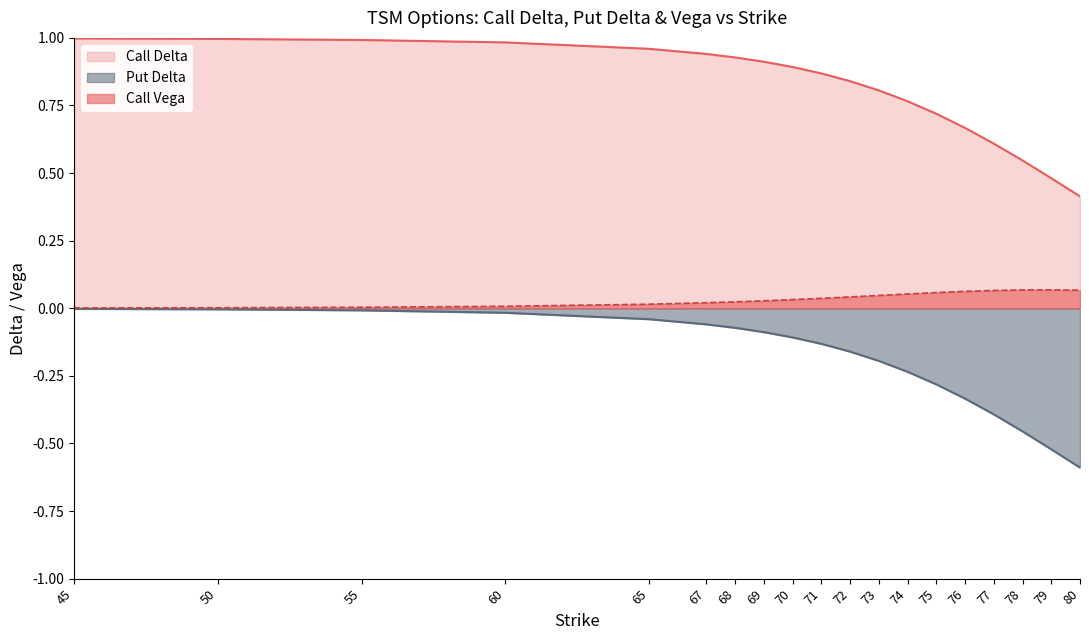

Reading left to right, list all the values displayed in this chart.

Call Delta: 45=1.0	50=1.0	55=1.0	60=1.0	65=1.0	67=0.9	68=0.9	69=0.9	70=0.9	71=0.9	72=0.8	73=0.8	74=0.8	75=0.7	76=0.7	77=0.6	78=0.5	79=0.5	80=0.4
Put Delta: 45=-0.0	50=-0.0	55=-0.0	60=-0.0	65=-0.0	67=-0.1	68=-0.1	69=-0.1	70=-0.1	71=-0.1	72=-0.2	73=-0.2	74=-0.2	75=-0.3	76=-0.3	77=-0.4	78=-0.5	79=-0.5	80=-0.6
Call Vega: 45=0.0	50=0.0	55=0.0	60=0.0	65=0.0	67=0.0	68=0.0	69=0.0	70=0.0	71=0.0	72=0.0	73=0.0	74=0.1	75=0.1	76=0.1	77=0.1	78=0.1	79=0.1	80=0.1